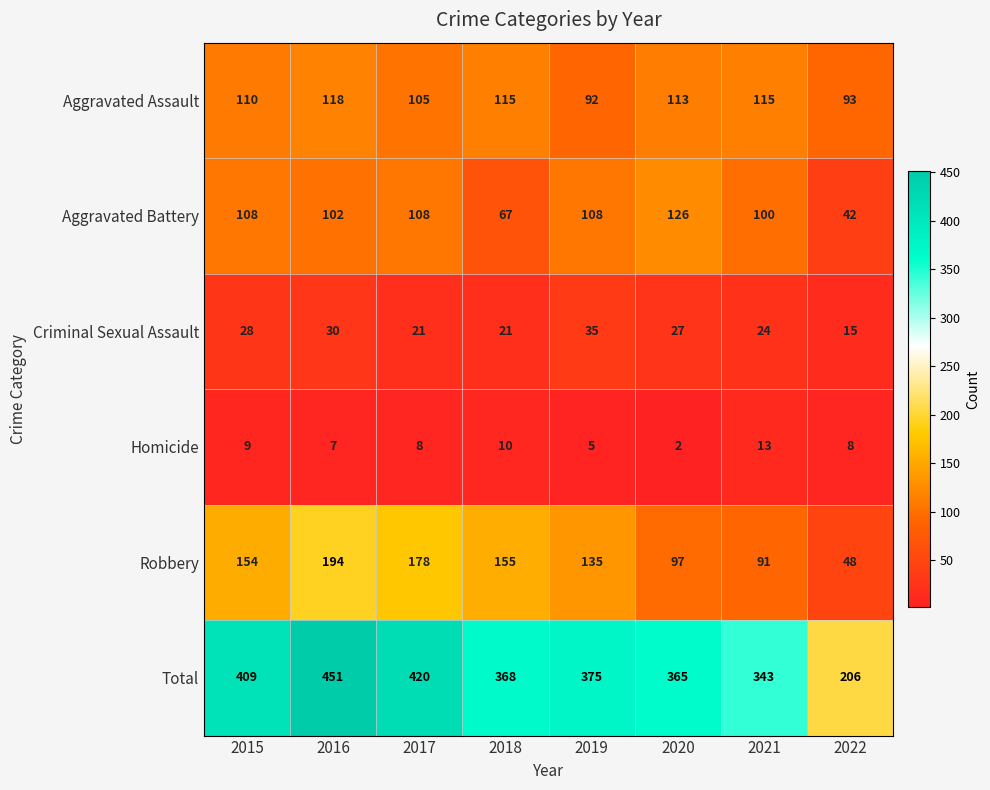

True or false: Aggravated Battery has a value of 174 at 2020.

False